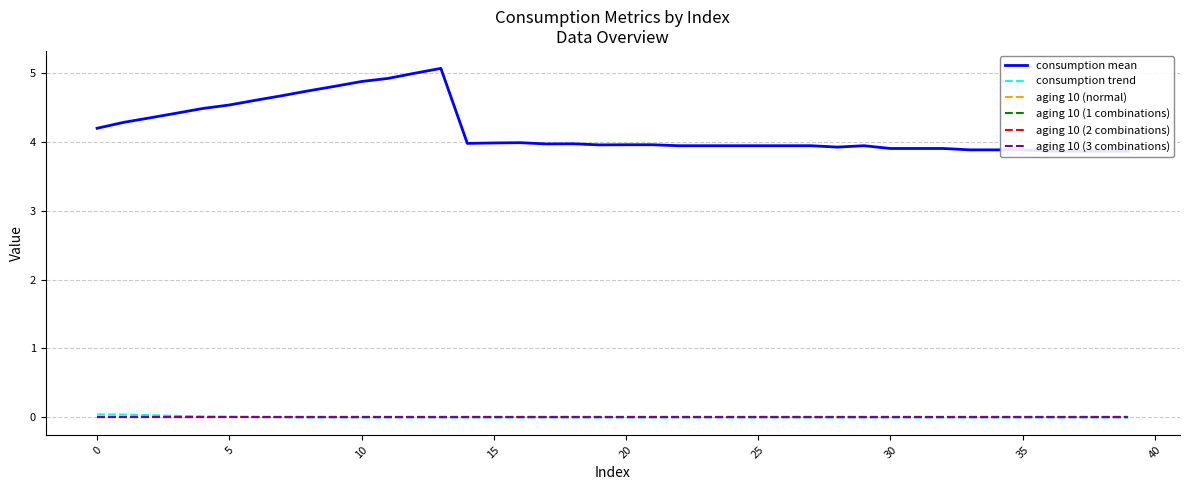

What is the maximum value shown in the chart?

5.1